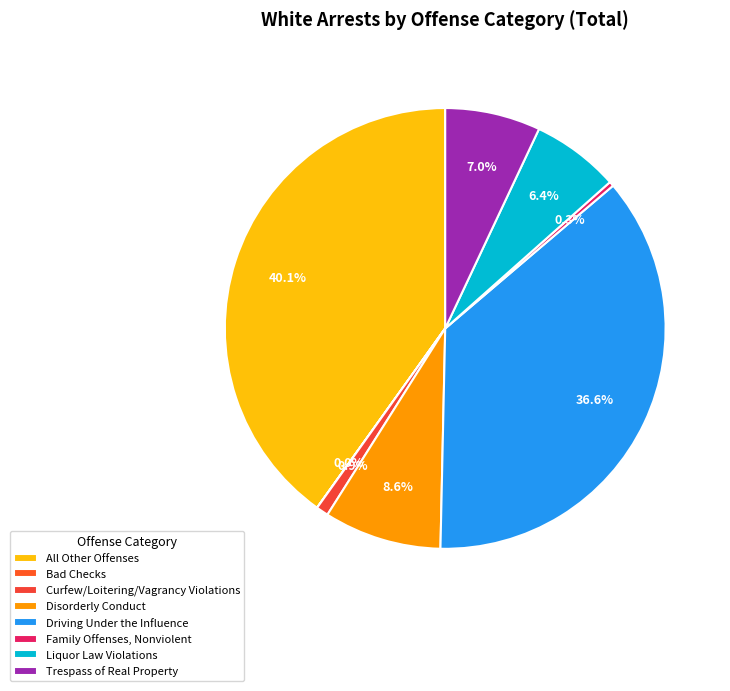

Is it true that Family Offenses, Nonviolent is 0% of the pie?

True